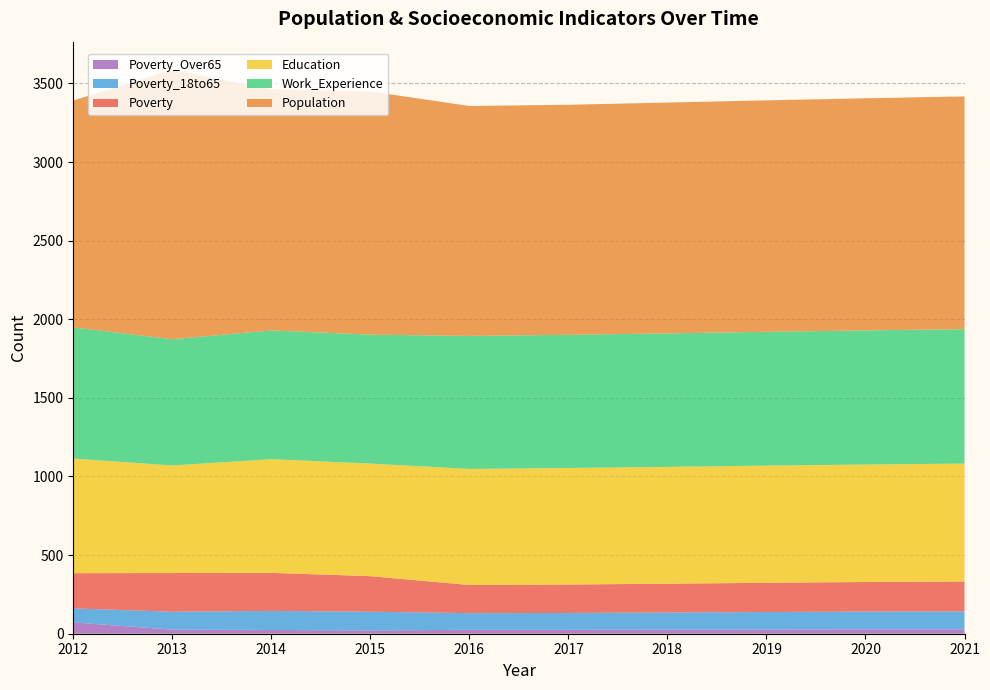

Reading right to left, list all the values displayed in this chart.

Population: 1480	1476	1472	1468	1463	1462	1547	1533	1713	1443
Poverty: 190	188	186	183	181	179	226	242	246	224
Education: 750	747	745	743	741	738	716	723	684	729
Work_Experience: 855	853	851	849	847	846	820	819	803	834
Poverty_18to65: 114	113	111	109	107	106	119	121	114	89
Poverty_Over65: 28	28	27	26	25	25	21	24	26	72